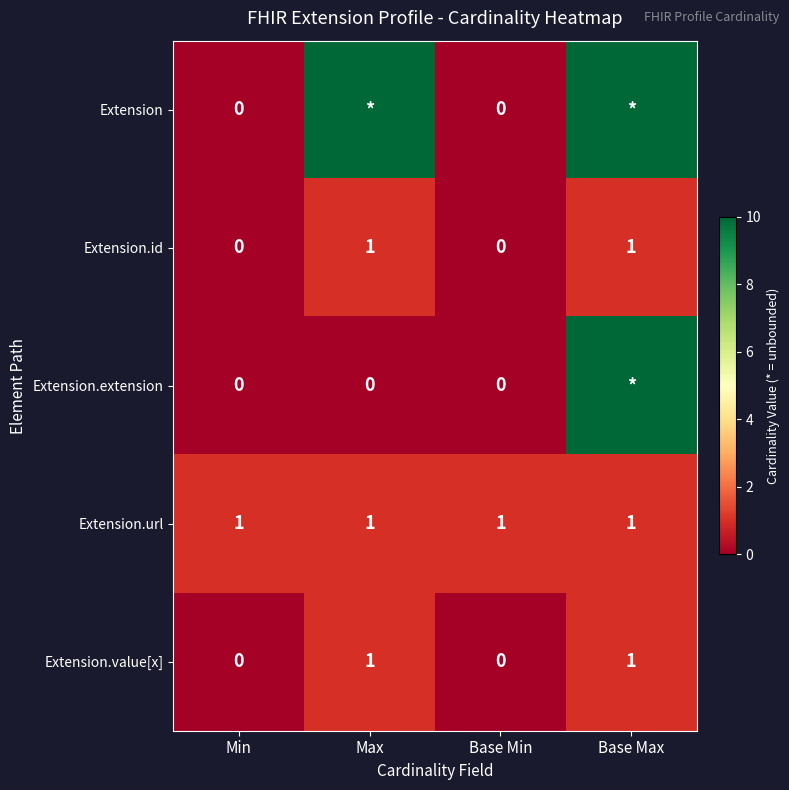

Count the Extension.value[x] values in the range 0 to 1.

4